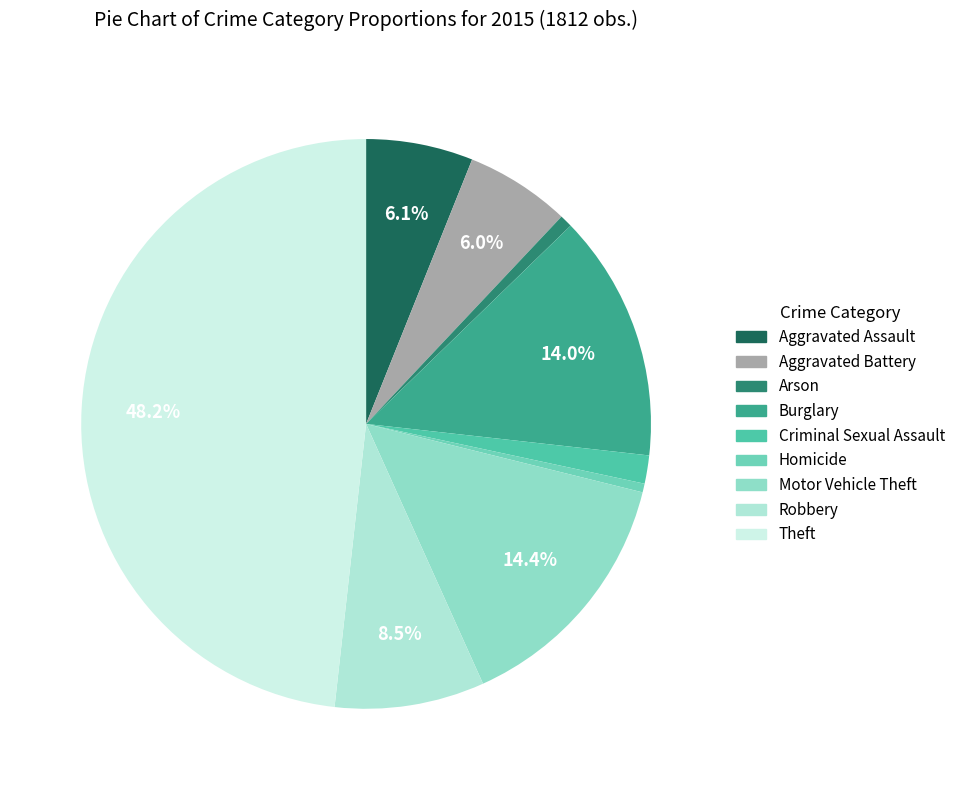

True or false: Robbery accounts for 1% of the total.

False